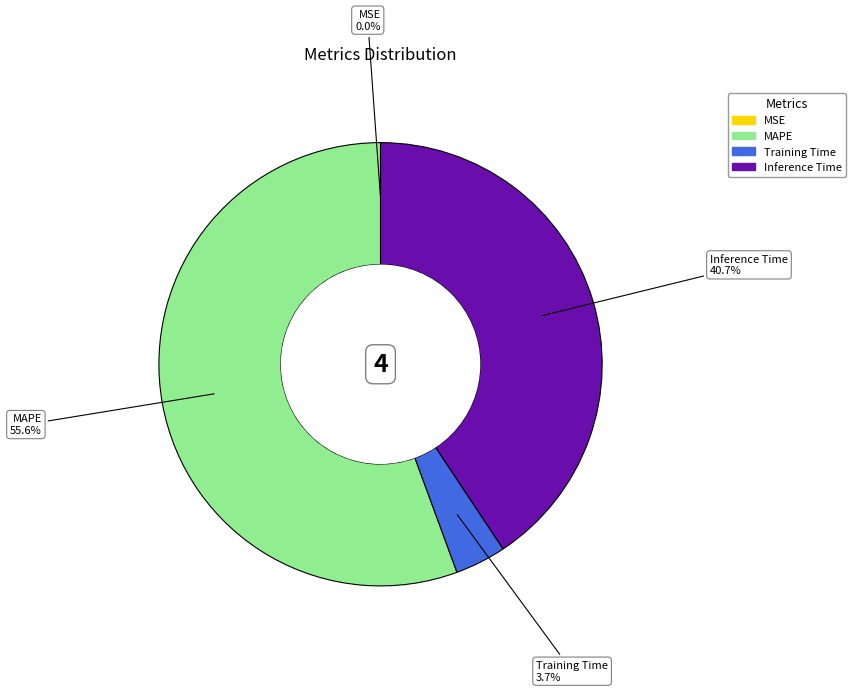

Is there a majority slice in this chart?

Yes